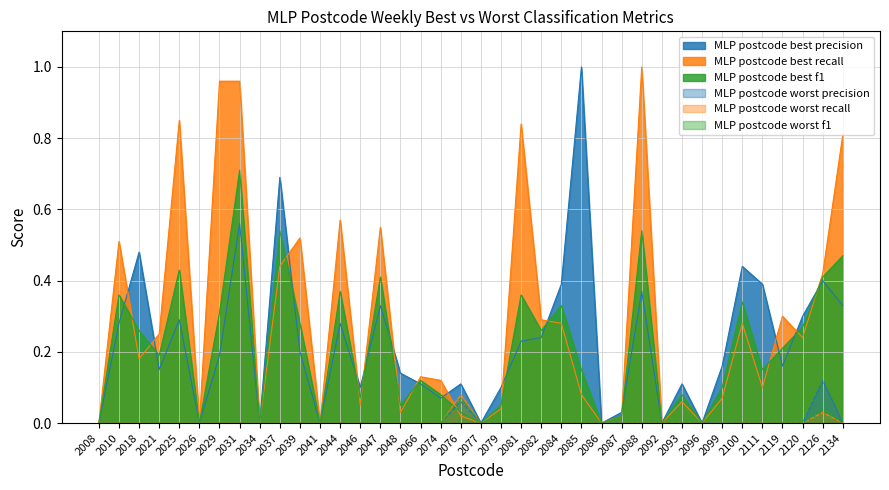

Which category has the highest value in the MLP postcode worst recall series?

2076